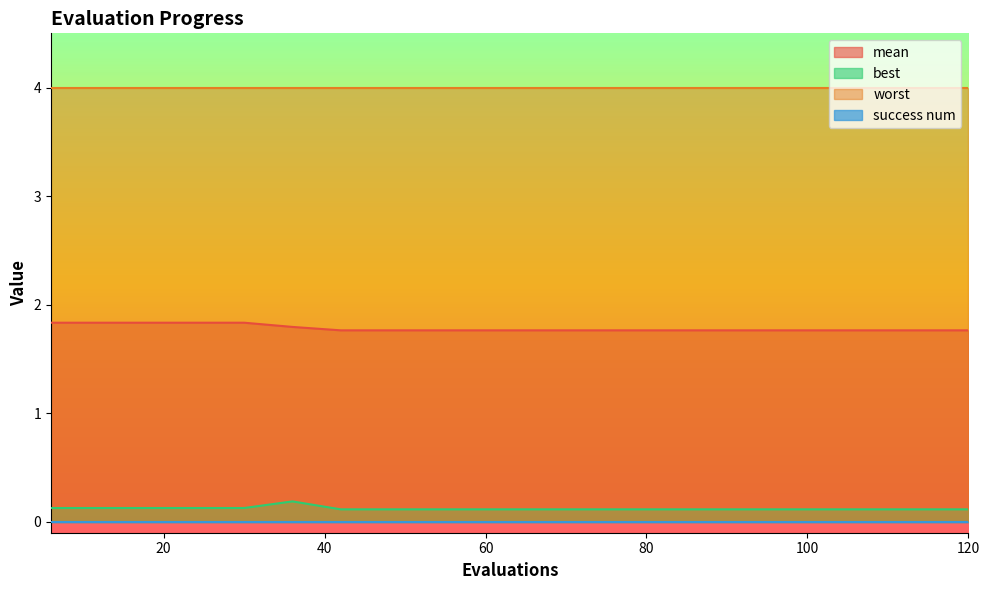

At how many categories does at least one series exceed 0?

20